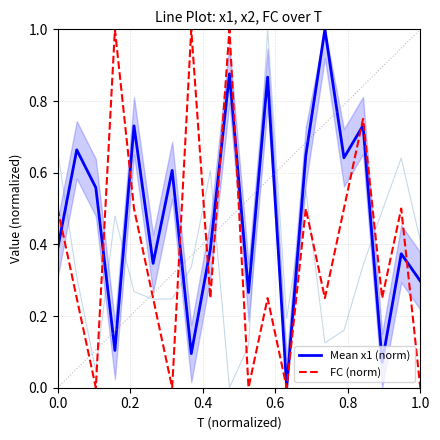

The Mean x1 (norm) series shows 0.7 at 0.0. True or false?

False